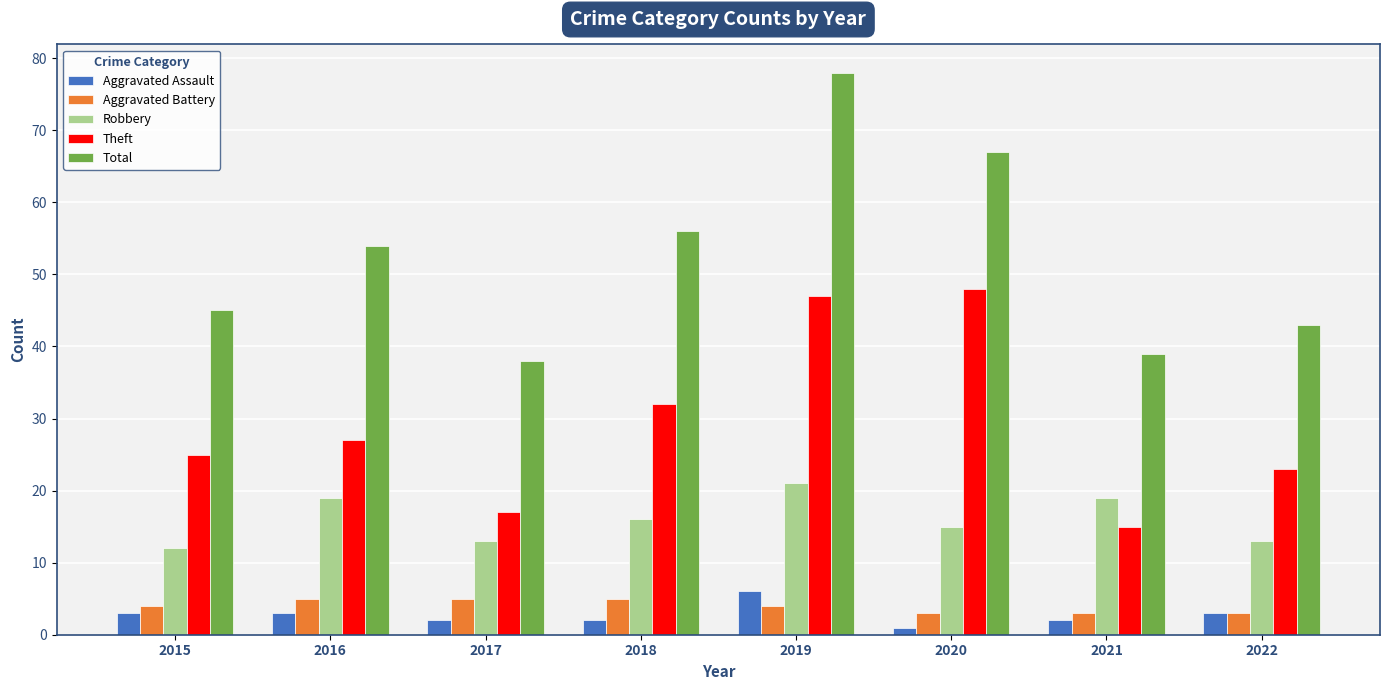

What is the difference between the Aggravated Battery values at 2016 and 2015?

1